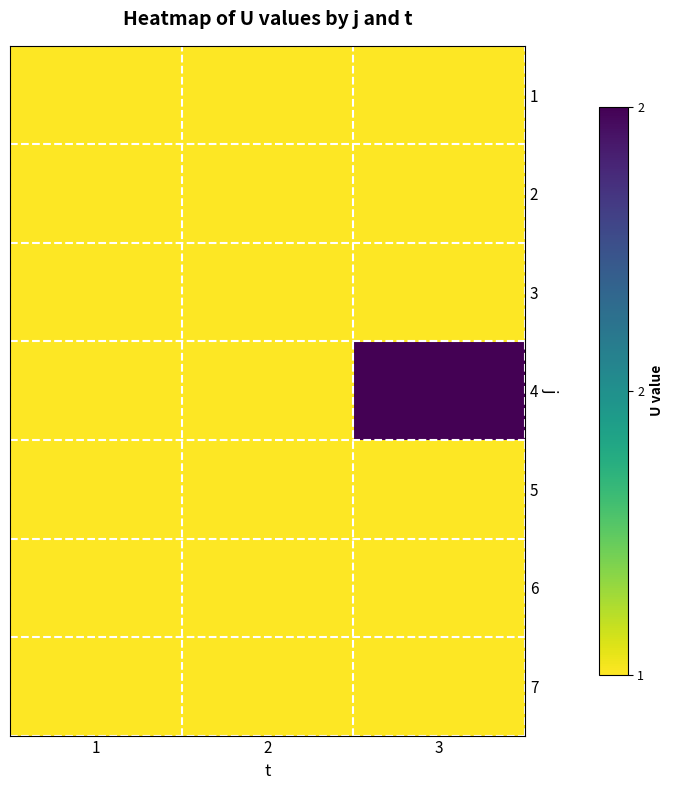

What is the total value across all series at 2?

7